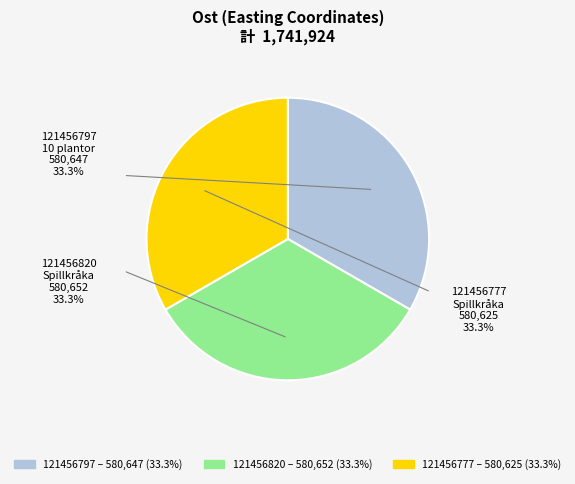

Is the sum of 121456797 and 121456777 greater than half?

Yes